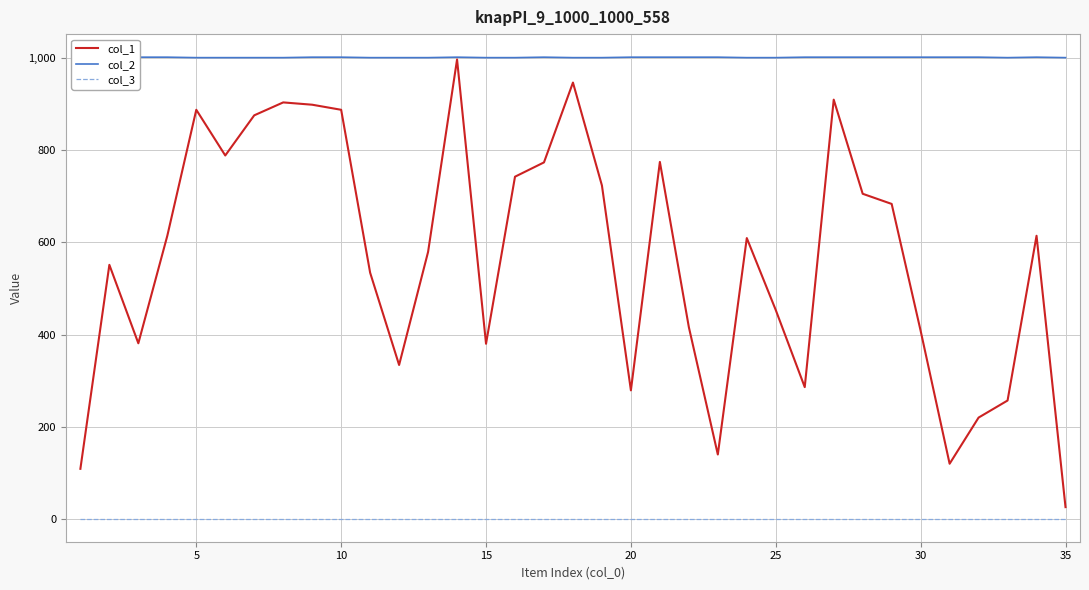

List the series in order of their overall mean, highest first.

col_2, col_1, col_3